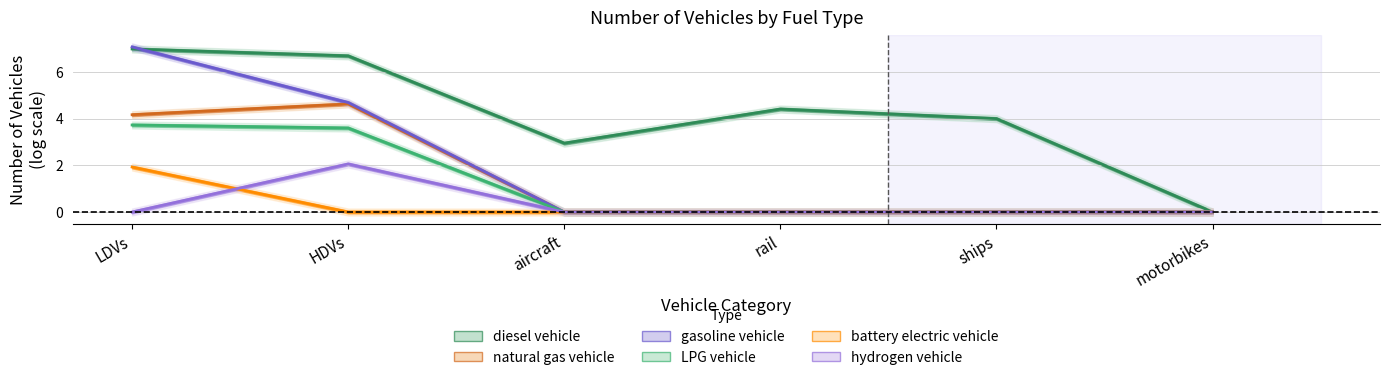

Is it true that natural gas vehicle equals 1.9 at motorbikes?

False